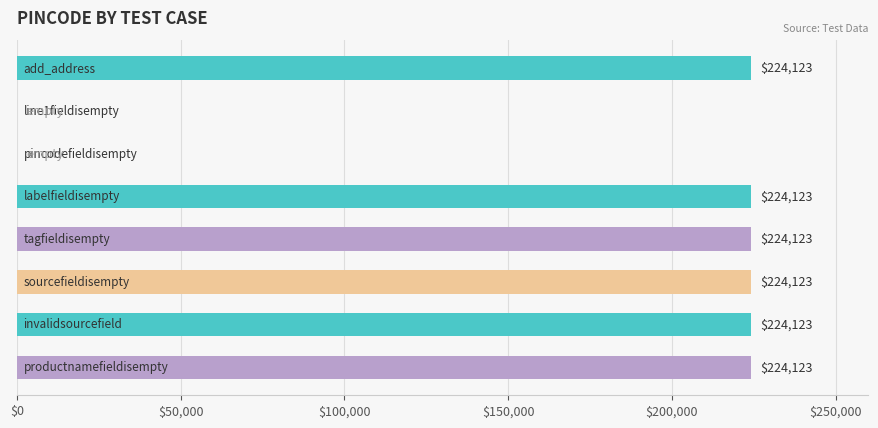

What is the average value?

168092